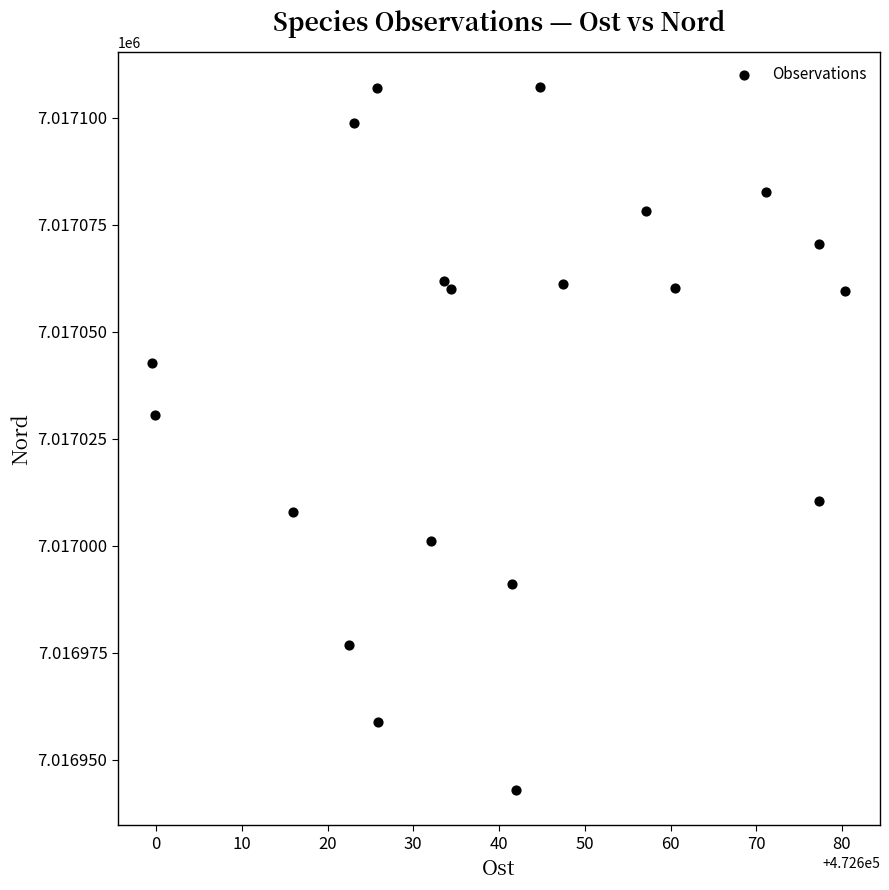

What is the range of Y values (max minus min)?

164.2